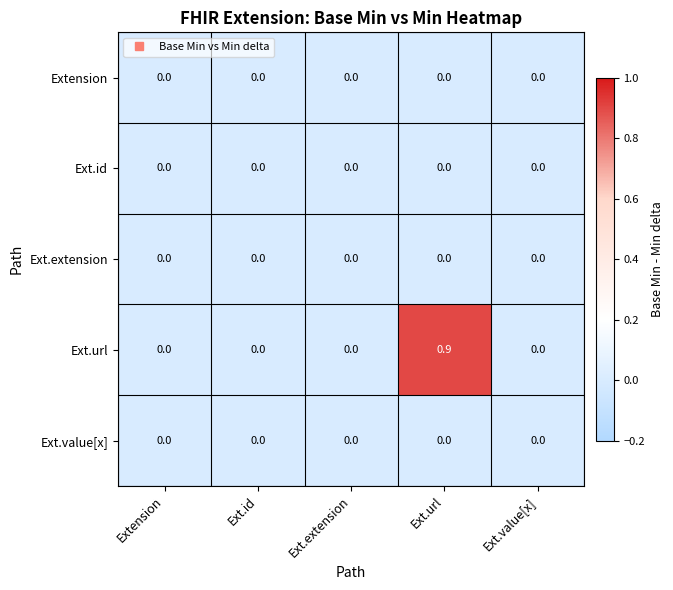

Which has a higher value, Extension or Ext.extension?

Extension